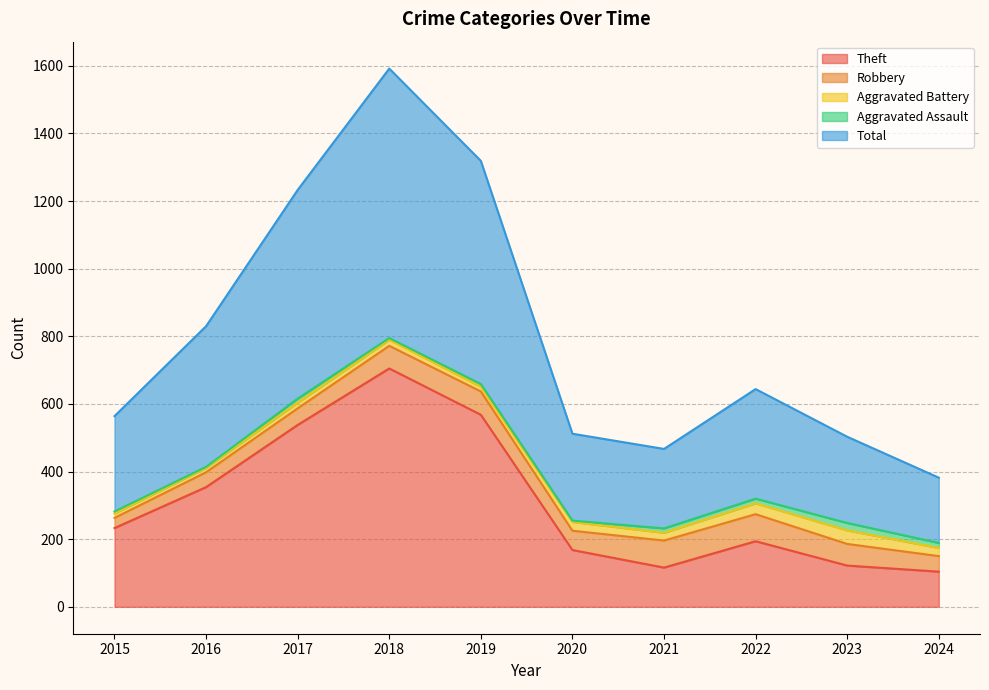

True or false: Theft and Aggravated Battery cross at least once.

False